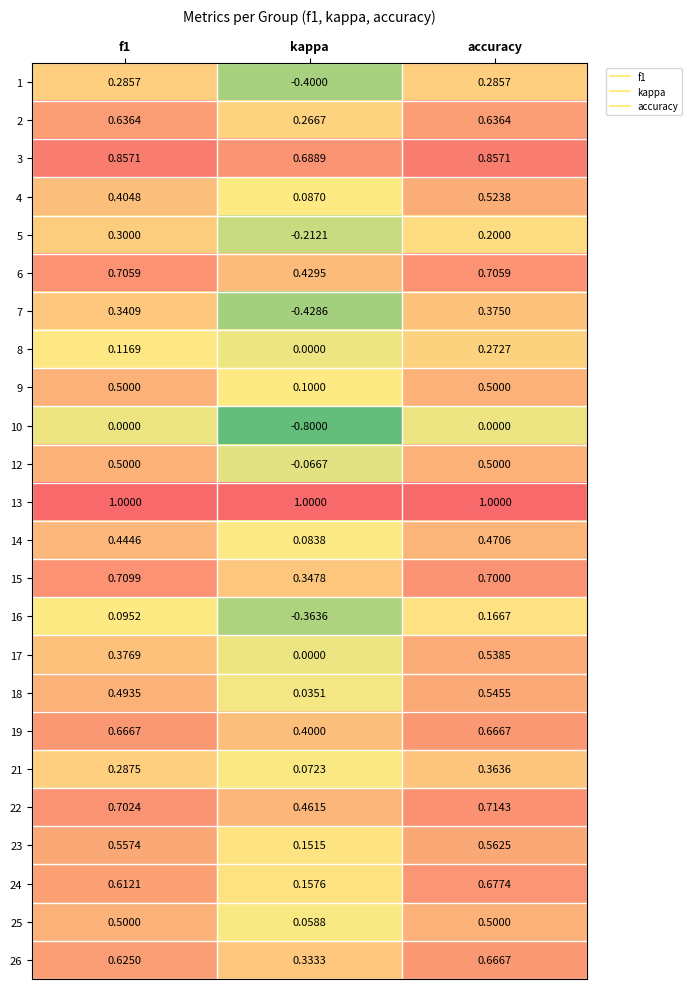

Which series has the largest range (max minus min)?

7